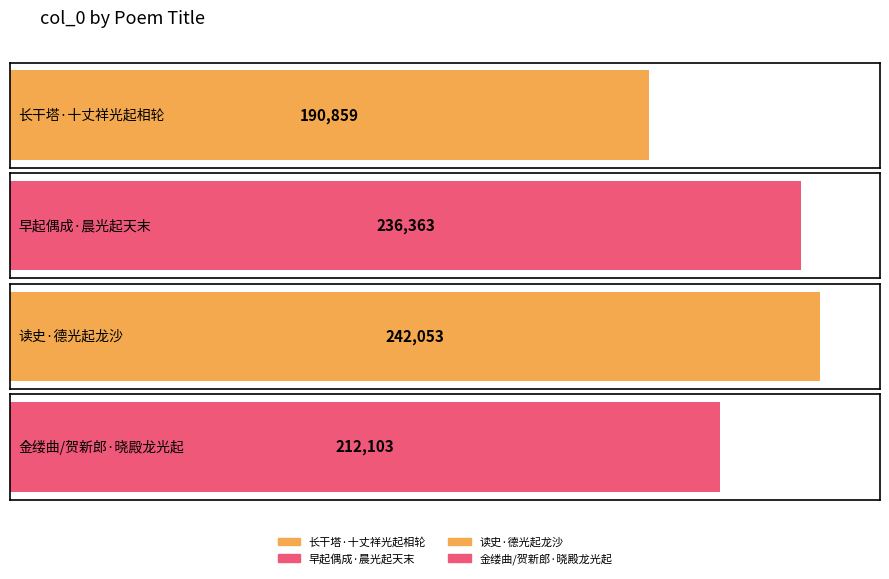

Approximately how many times larger is the value at 长干塔·十丈祥光起相轮 compared to 早起偶成·晨光起天末?

0.8